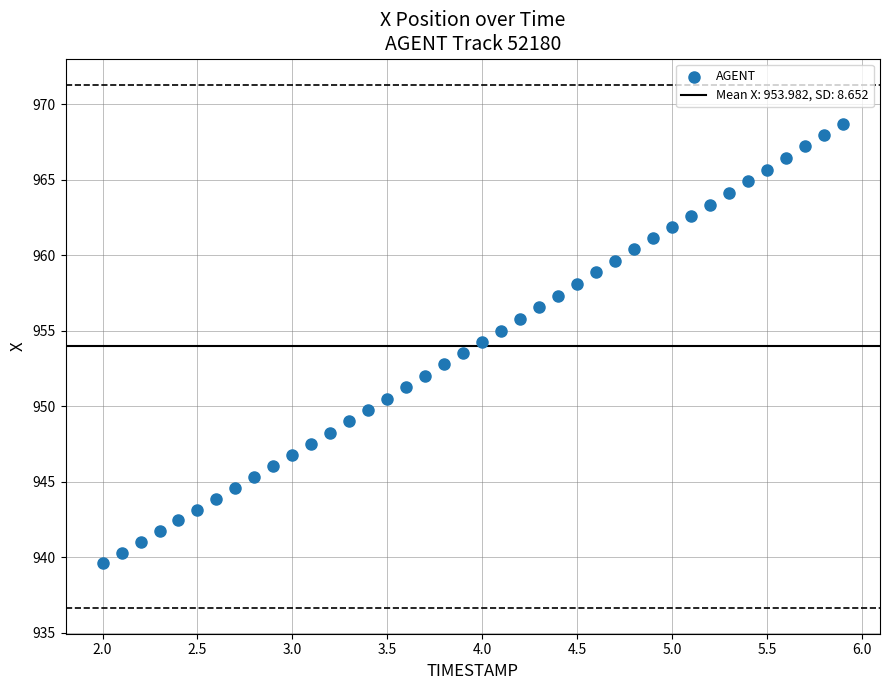

What is the range of Y values (max minus min)?

29.1